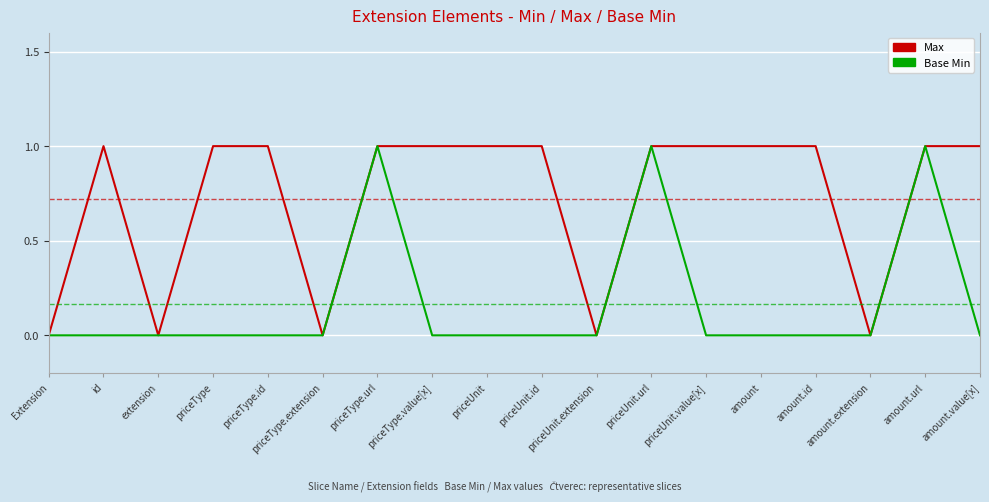

True or false: Base Min has a value of 0 at priceType.id.

True